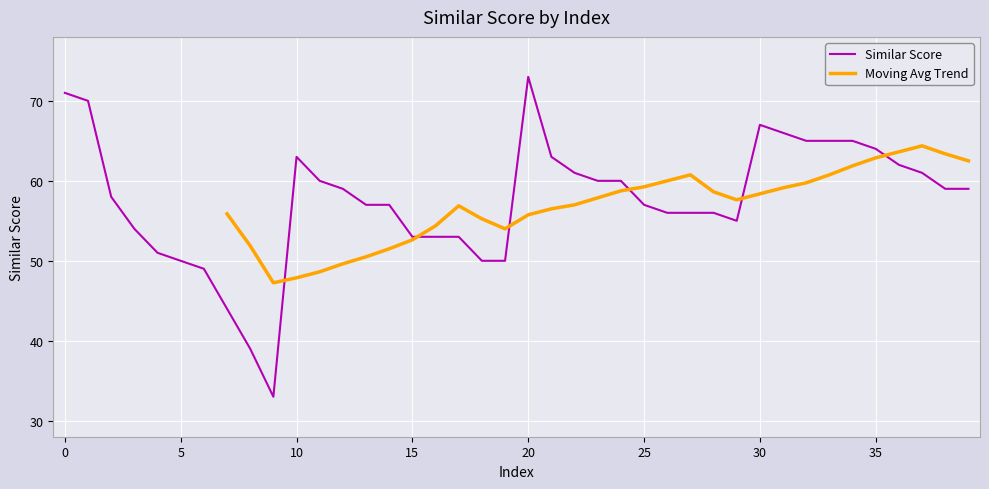

What is the value of the 12th point from the left?

60